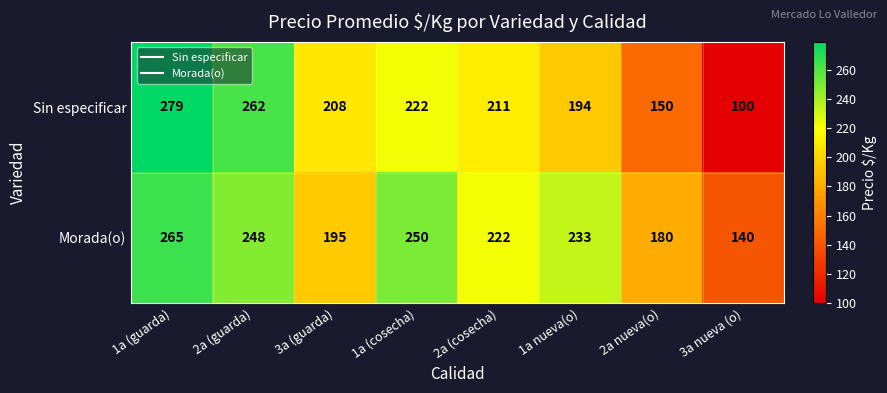

What is the sum of the Sin especificar values at 3a nueva (o) and 3a (guarda)?

308